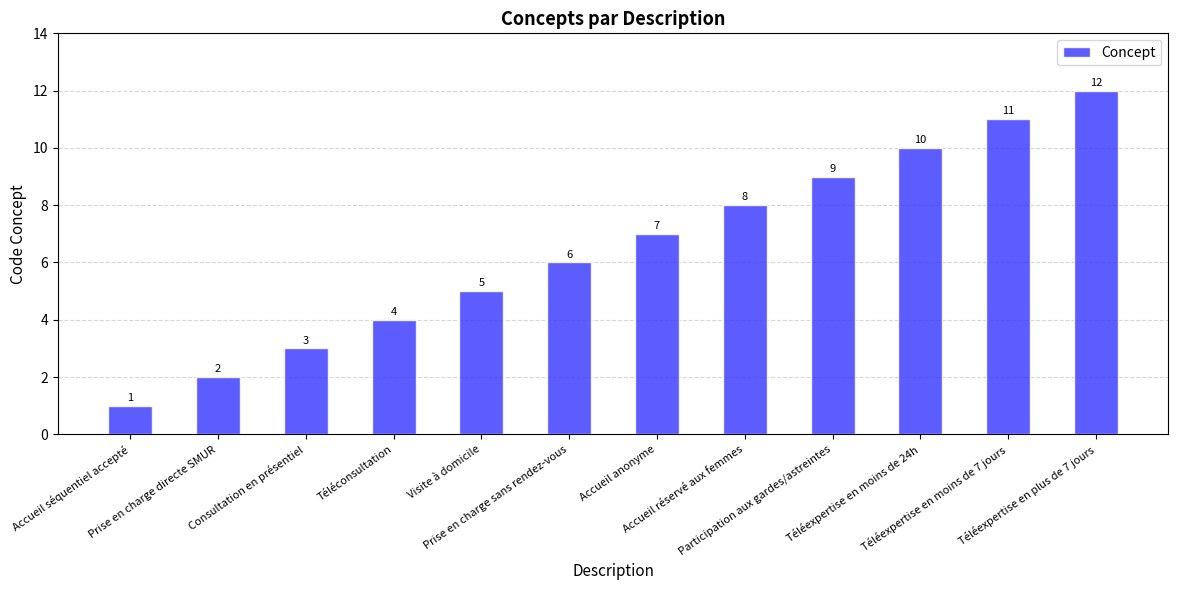

True or false: the data shows 7 at Téléconsultation.

False